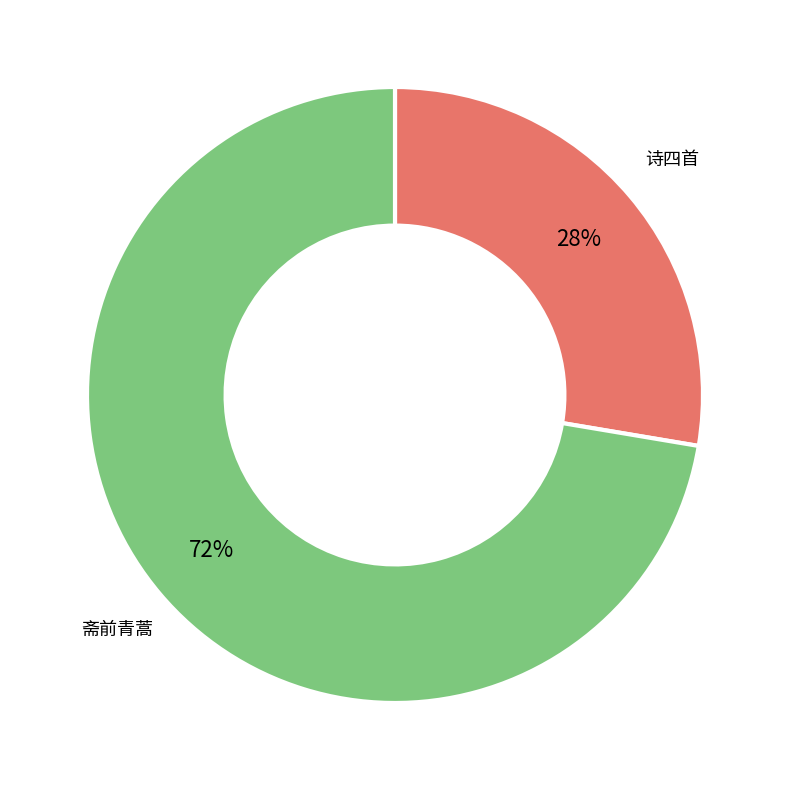

Combined, do 斋前青蒿 and 诗四首 account for over 50%?

Yes